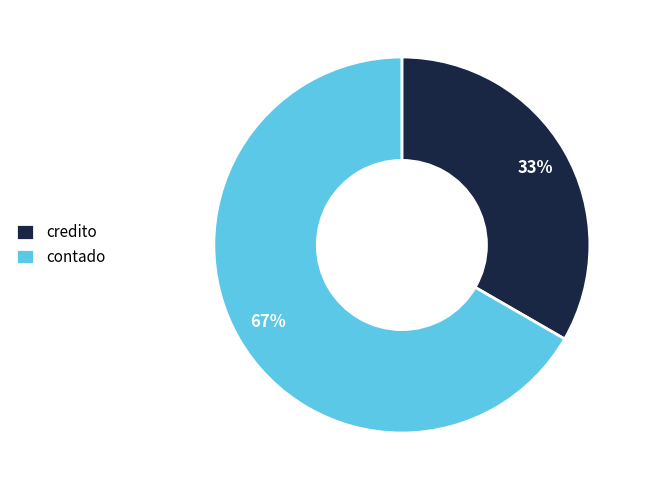

Is the sum of contado and credito greater than half?

Yes